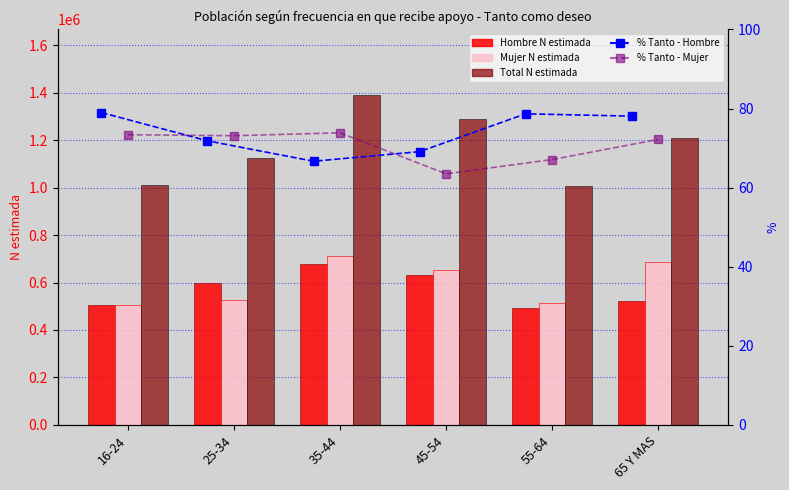

True or false: Mujer N estimada has a value of 513108.0 at 55-64.

True